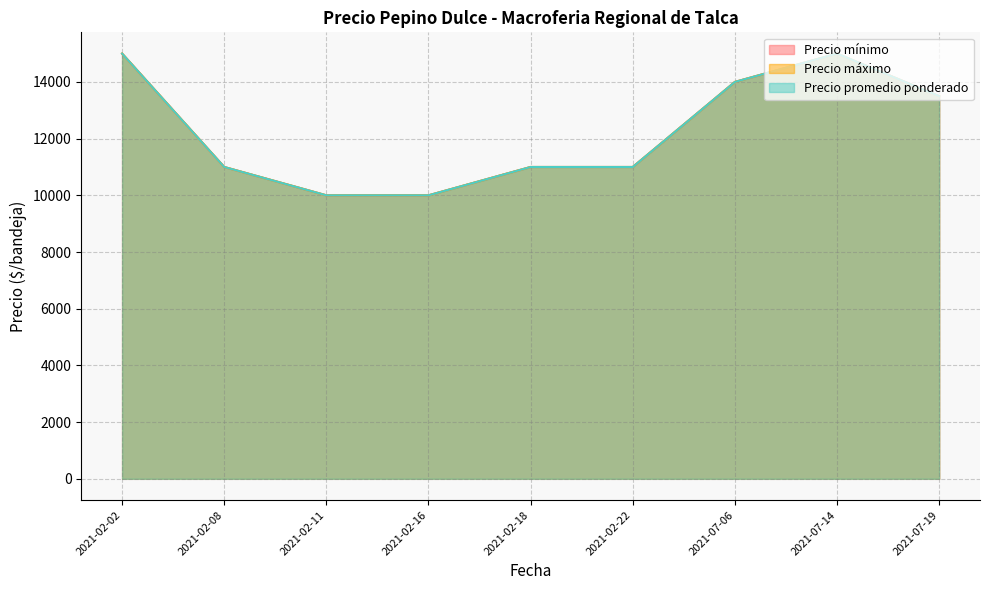

The Precio promedio ponderado series shows 6456 at 2021-02-11. True or false?

False